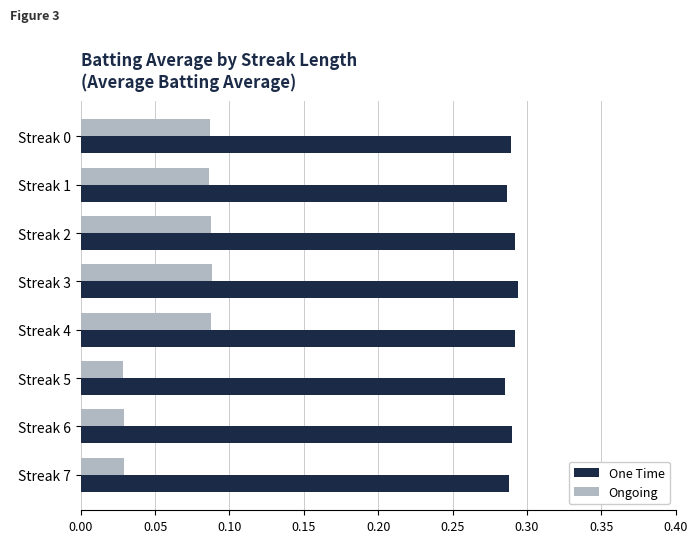

Is the value of One Time at Streak 0 greater than the value of Ongoing at Streak 0?

Yes